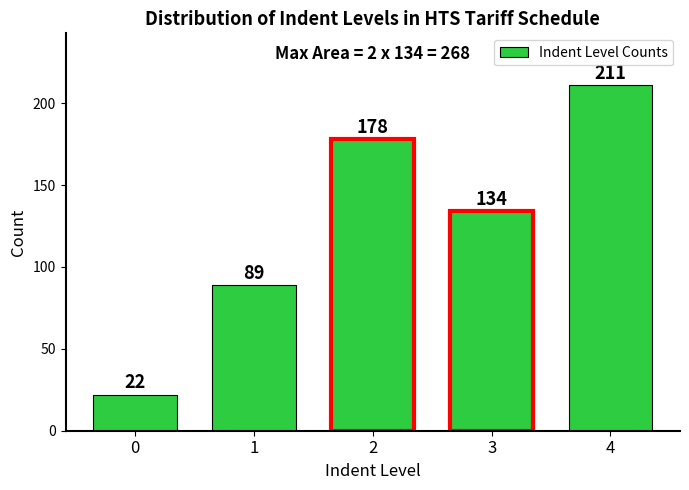

Reading left to right, transcribe all the data shown in this chart.

22	89	178	134	211